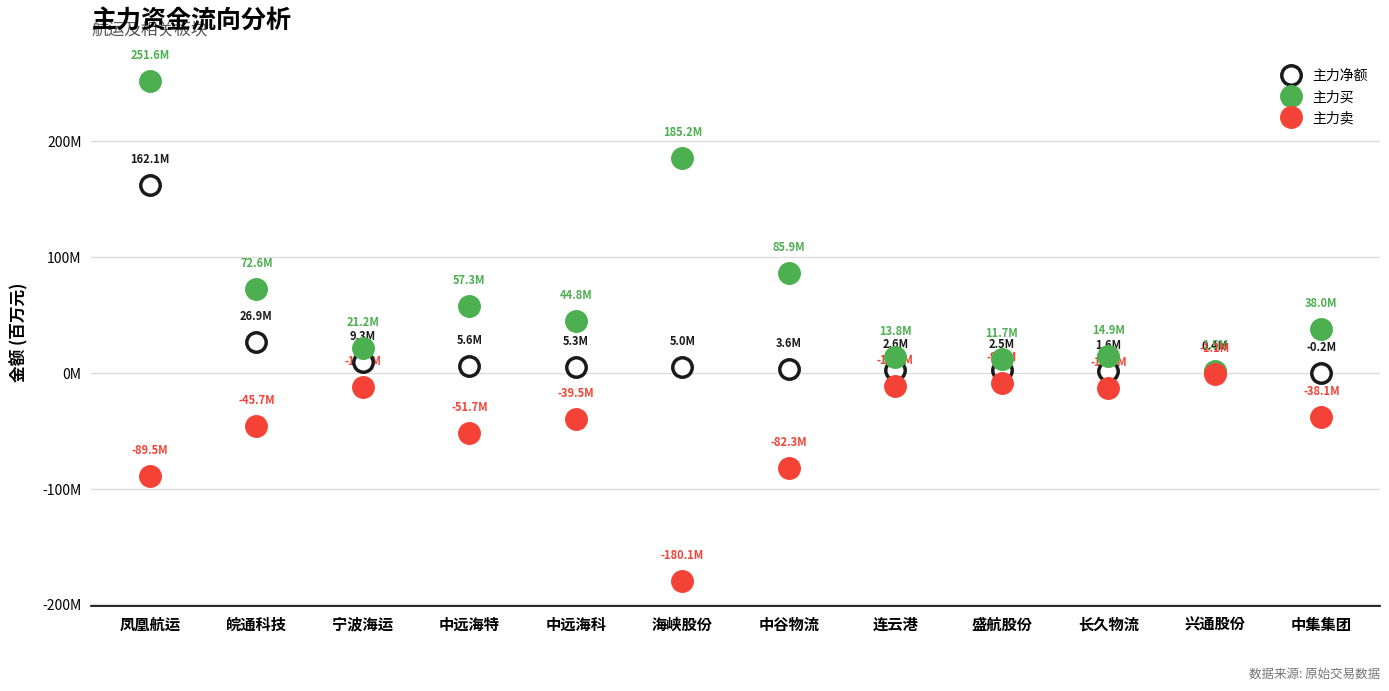

What is the total value across all series at 长久物流?

3.2